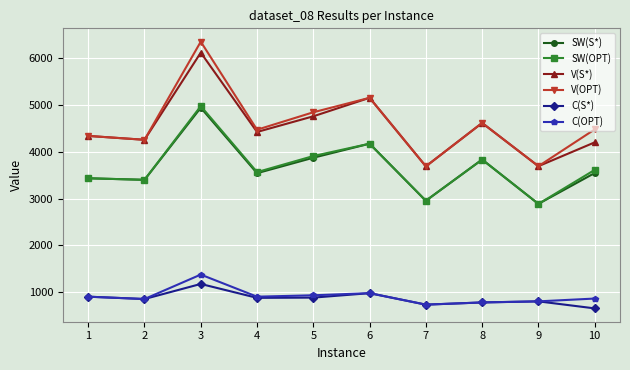

Does the chart have visible grid lines?

Yes